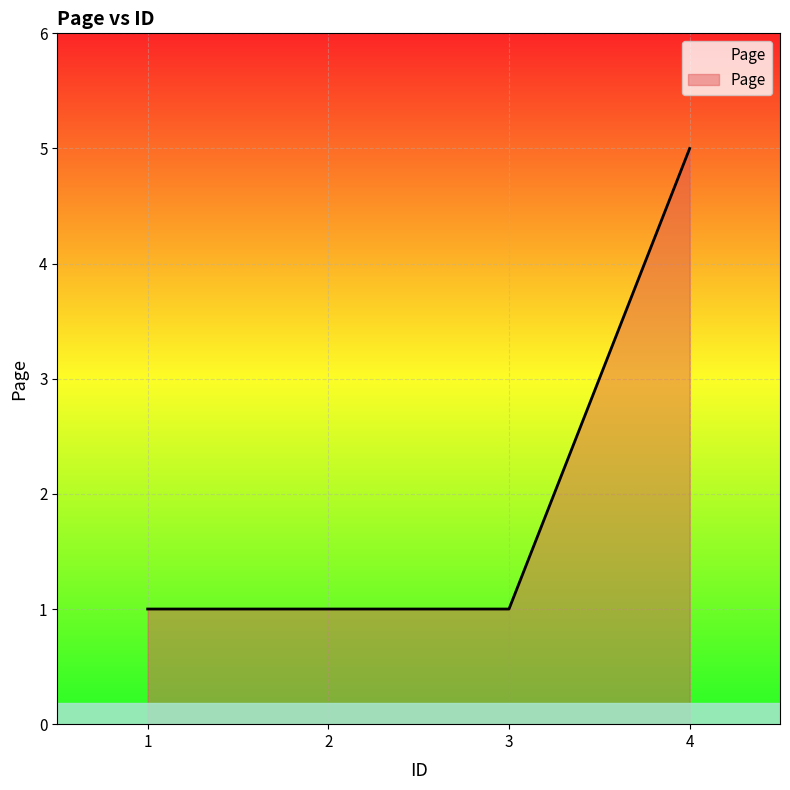

Which category has the highest value across all series?

4